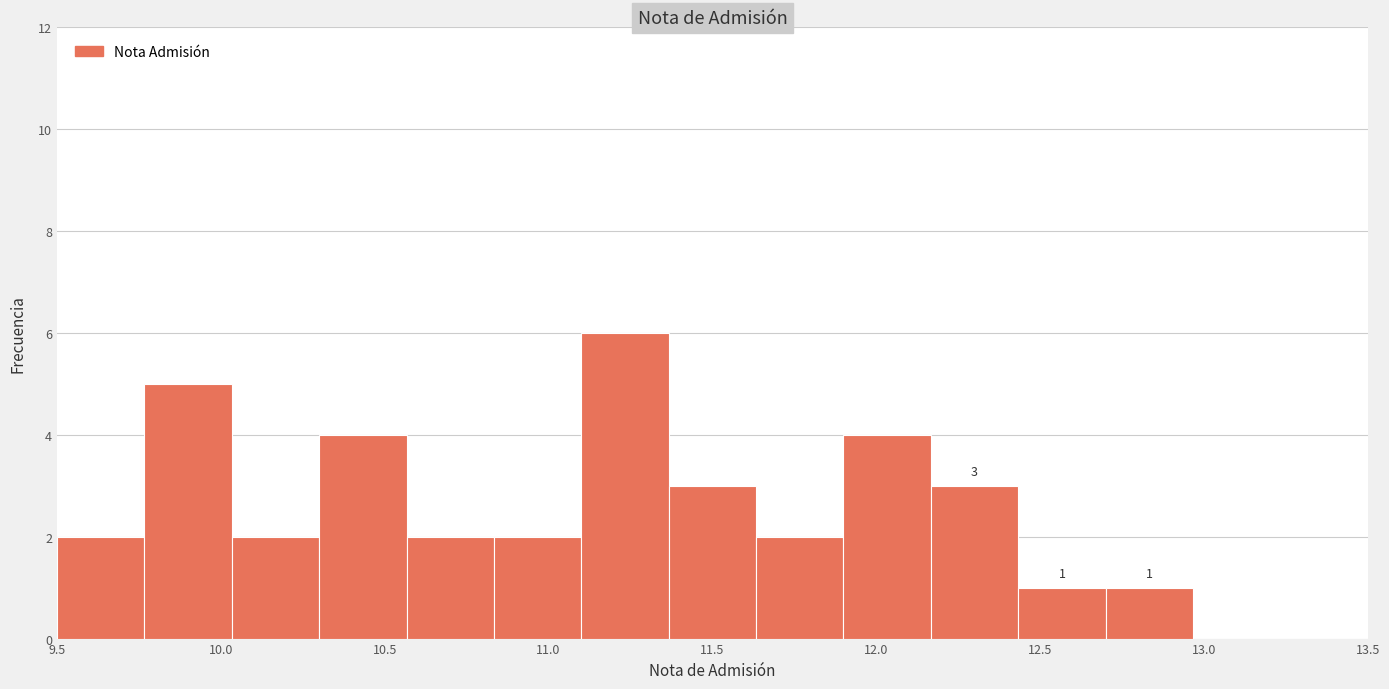

Which range on the x-axis has the tallest bar?

11.10 to 11.35